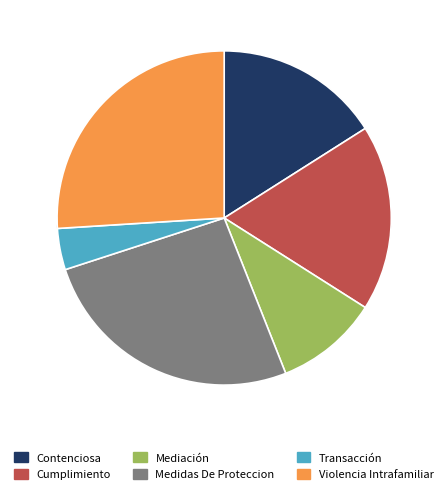

Does any single category account for the majority?

No